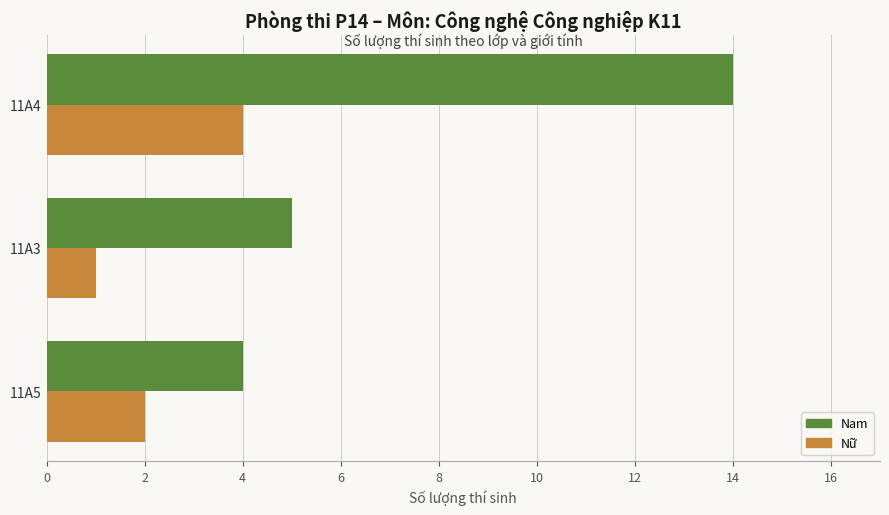

What are all the series names shown in the legend?

Nam, Nữ